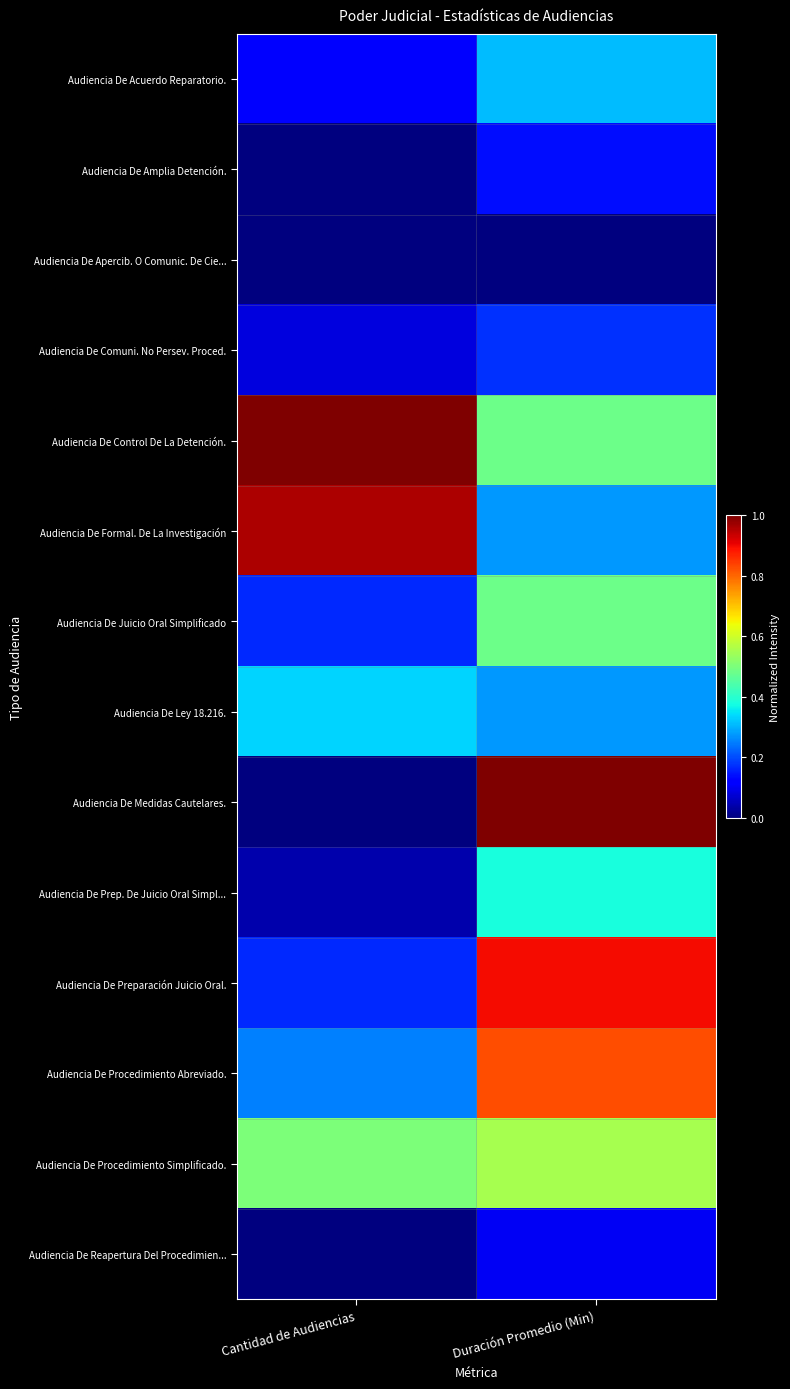

How many categories are shown in the chart?

2